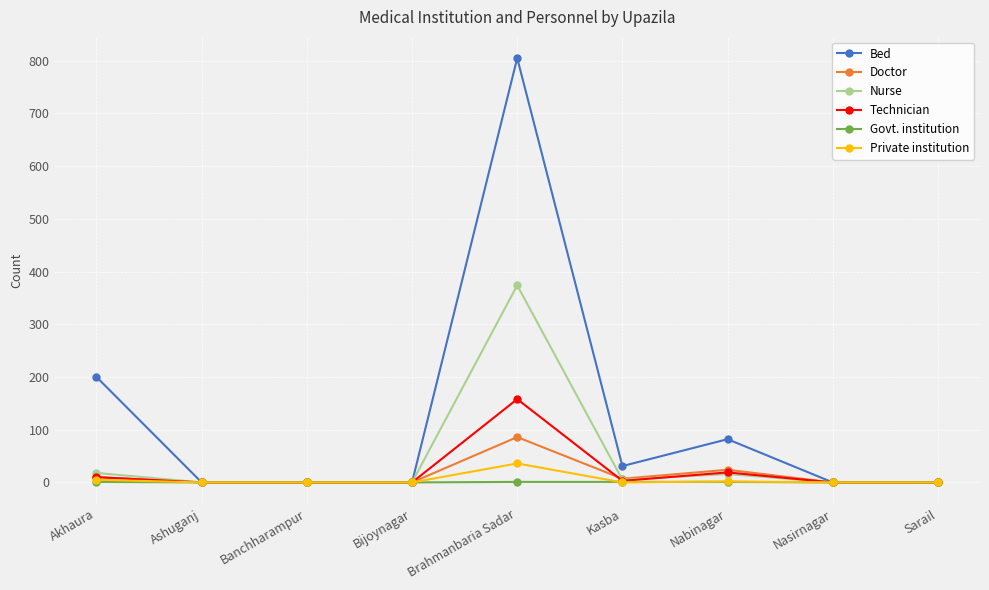

How many series are shown in this chart?

6